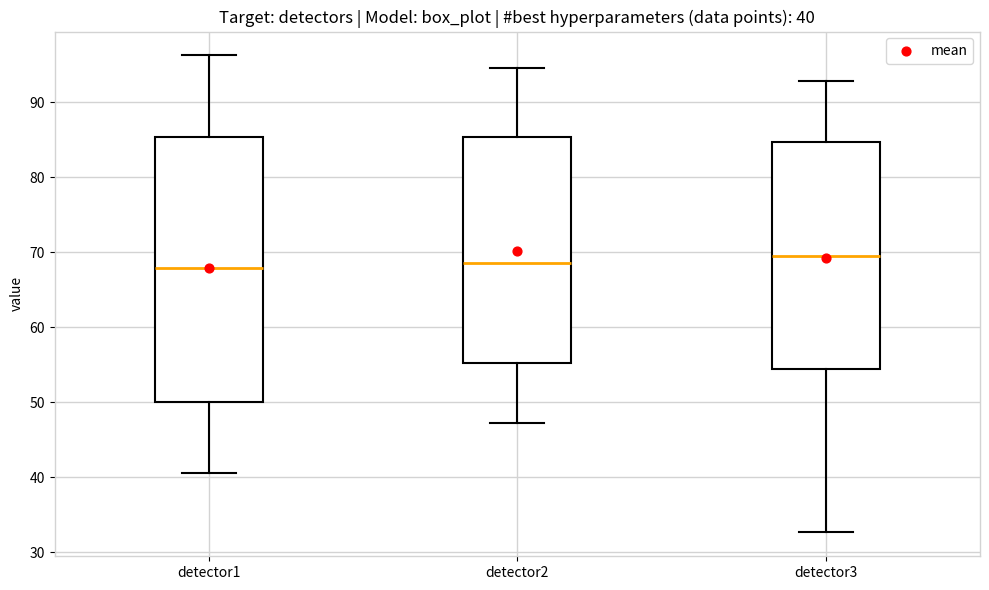

Which box is the tallest, from its lower edge to its upper edge?

detector1